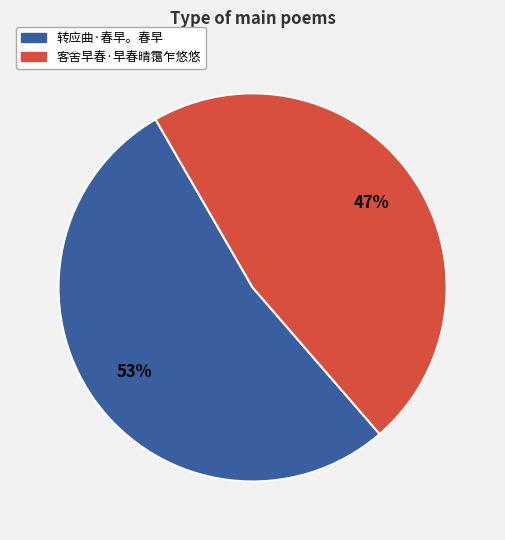

Is 客舍早春·早春晴霭乍悠悠 the majority of the pie?

No